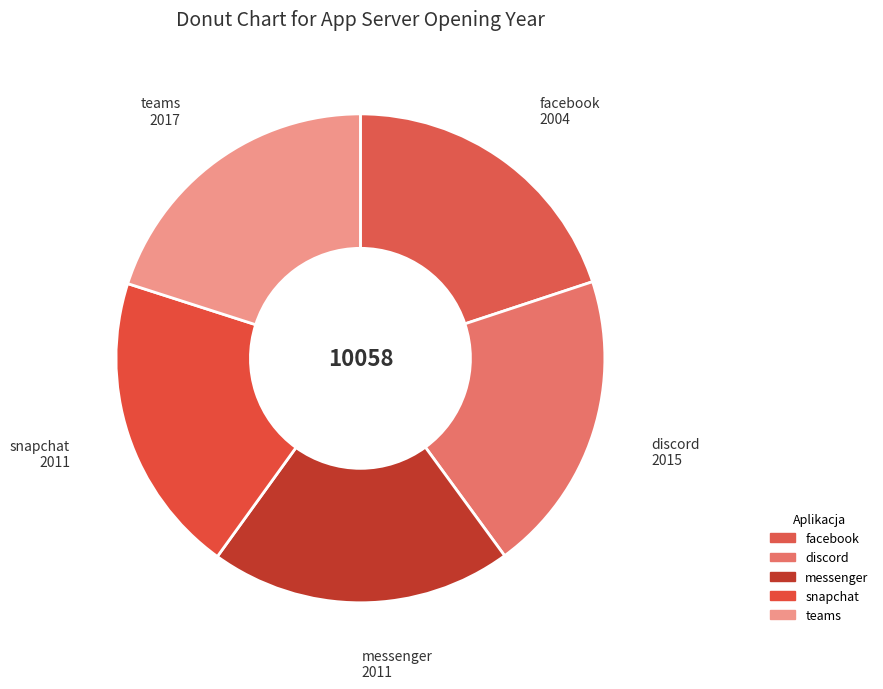

What is the ratio of the value at discord to the value at snapchat?

1.0